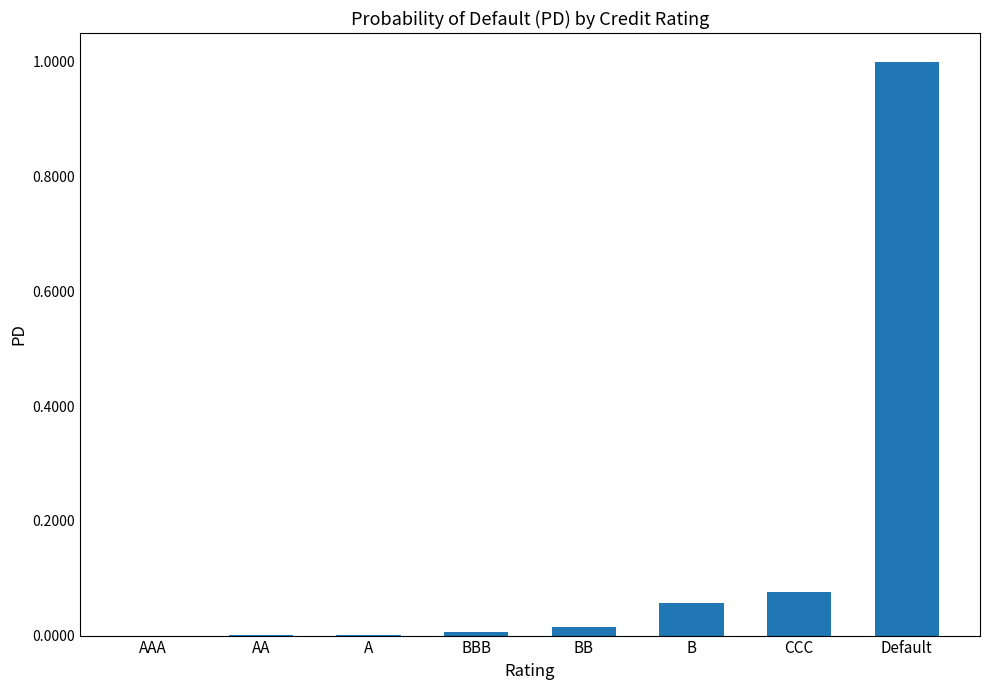

Count the number of categories in the chart.

8